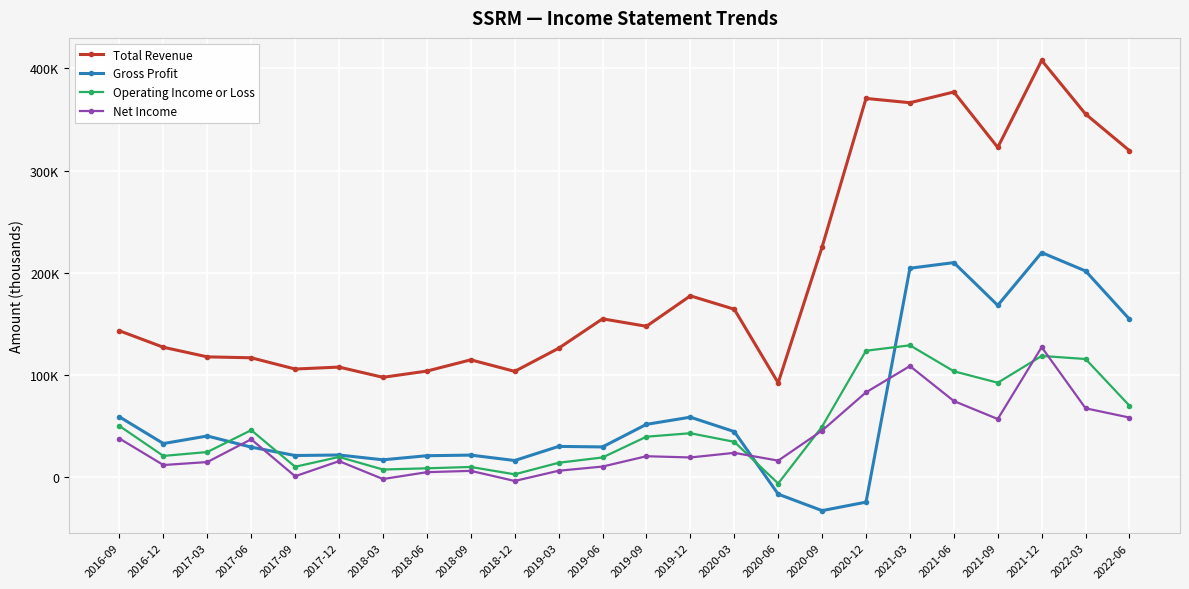

How many interior local valleys does the Gross Profit series have?

7